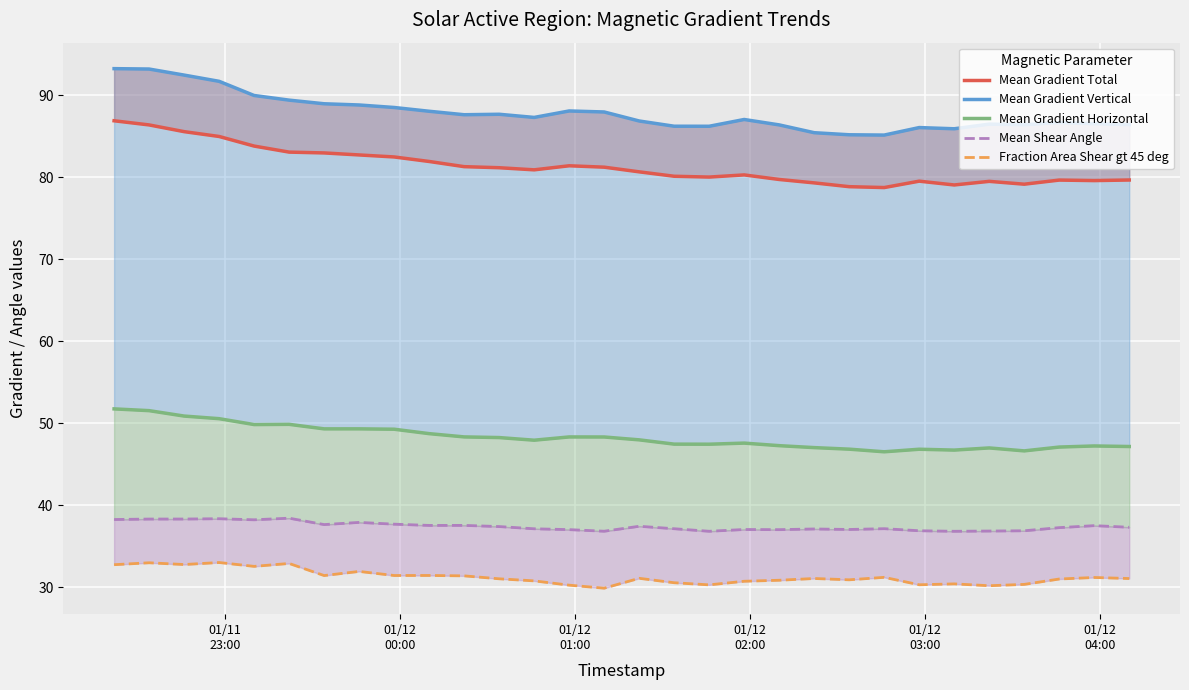

In Mean Gradient Vertical, how many points are higher than both neighbors (excluding endpoints)?

6